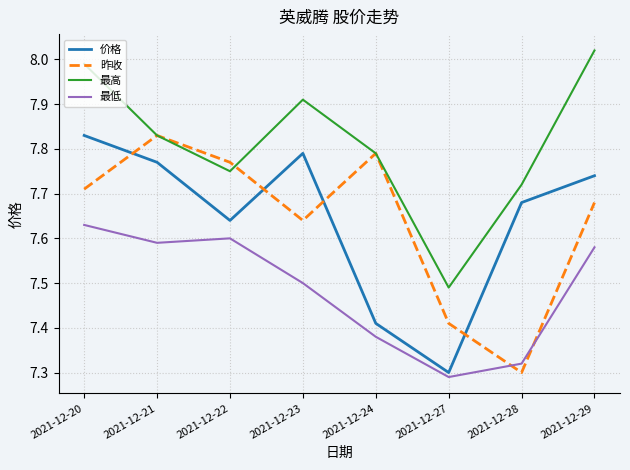

At 2021-12-27, list the series in order from smallest to largest.

最低, 价格, 昨收, 最高